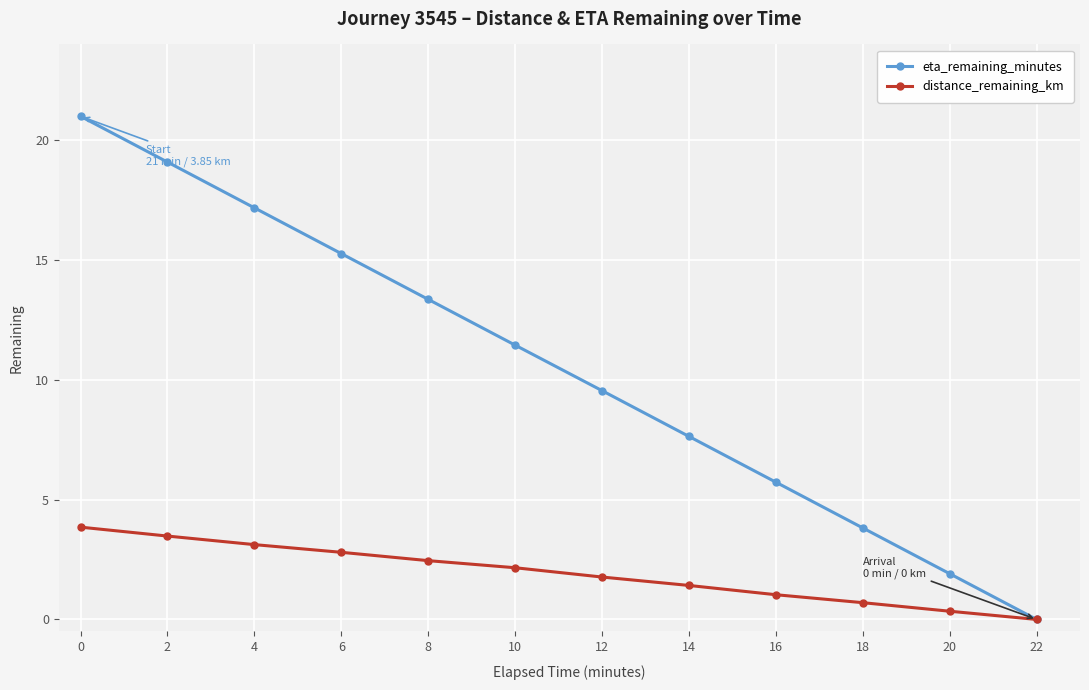

What are all the series names shown in the legend?

eta_remaining_minutes, distance_remaining_km